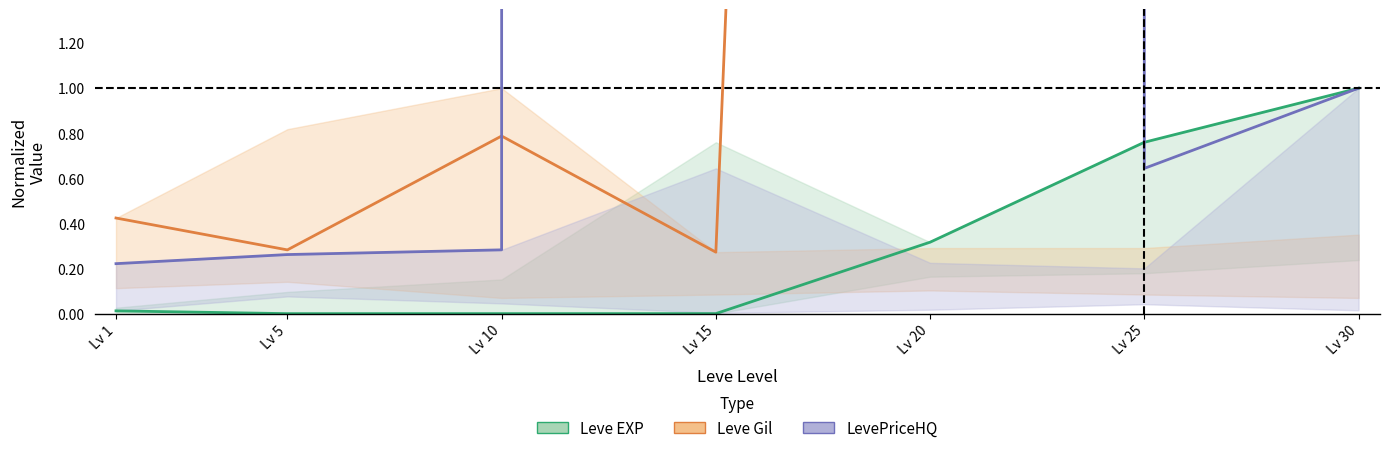

Count the number of data series in this chart.

3